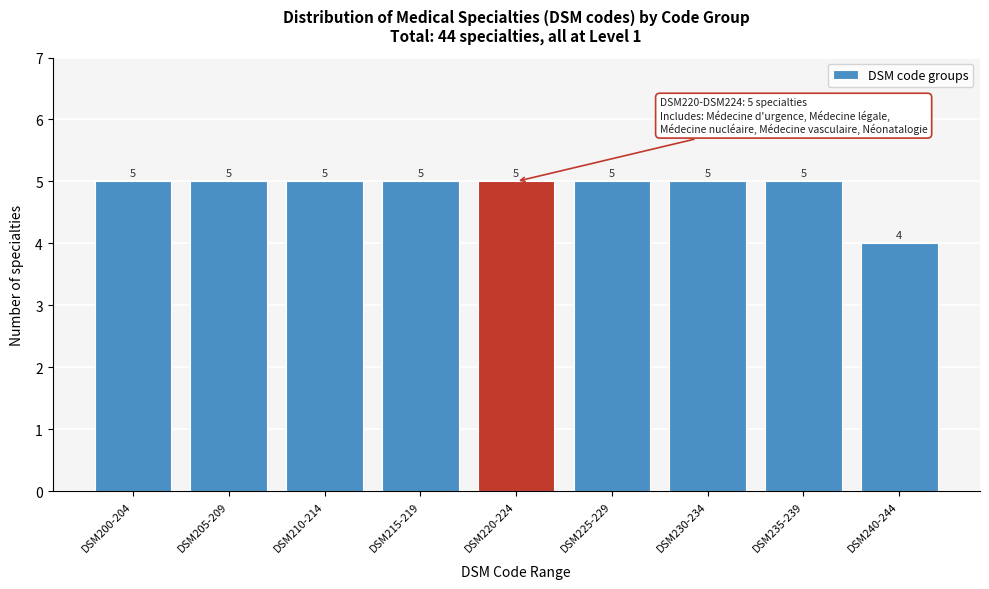

Reading left to right, transcribe all the data shown in this chart.

5	5	5	5	5	5	5	5	4